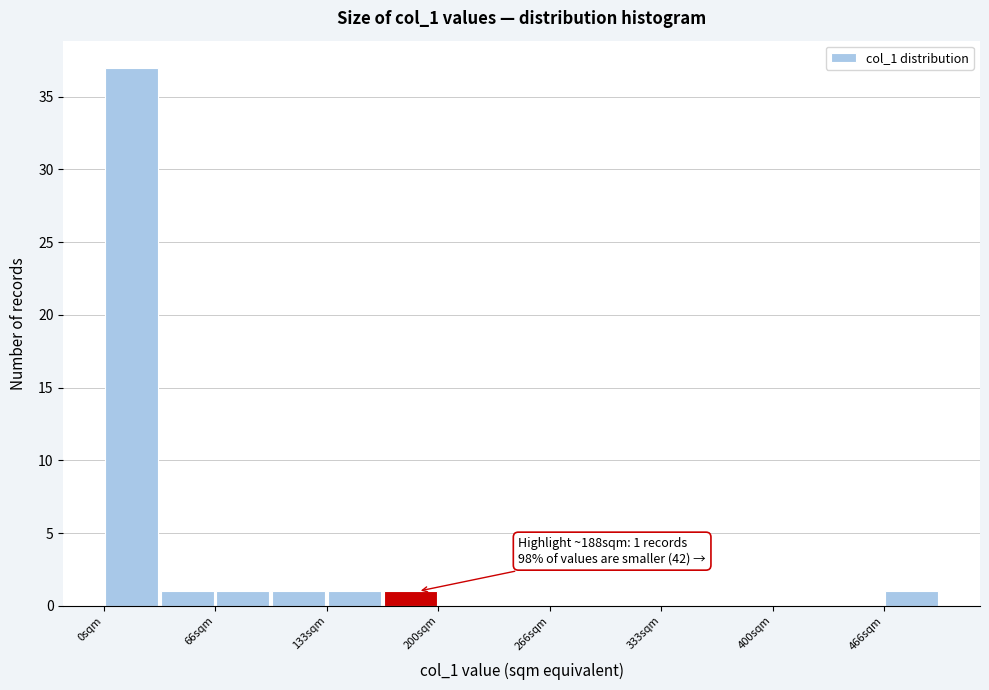

Around what value on the x-axis is the tallest bar? Give the approximate position of its centre, as read against the axis.

20